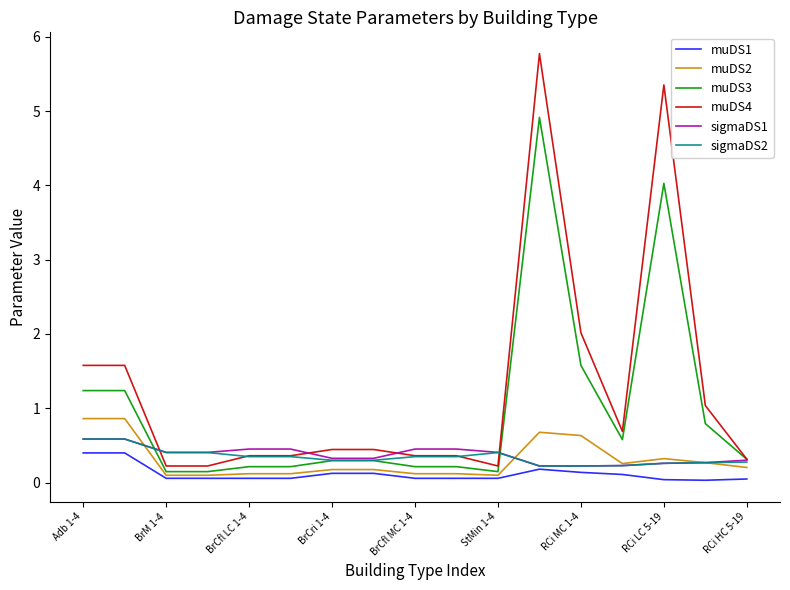

Does the chart display data point markers on the line(s)?

No